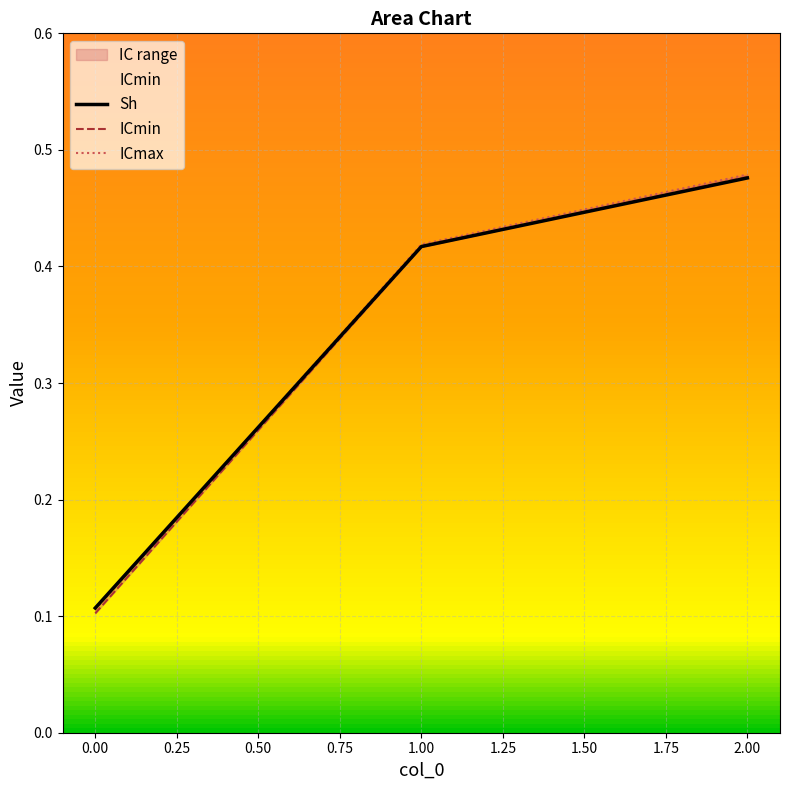

Is it true that Sh equals 0.6 at 1.00?

False